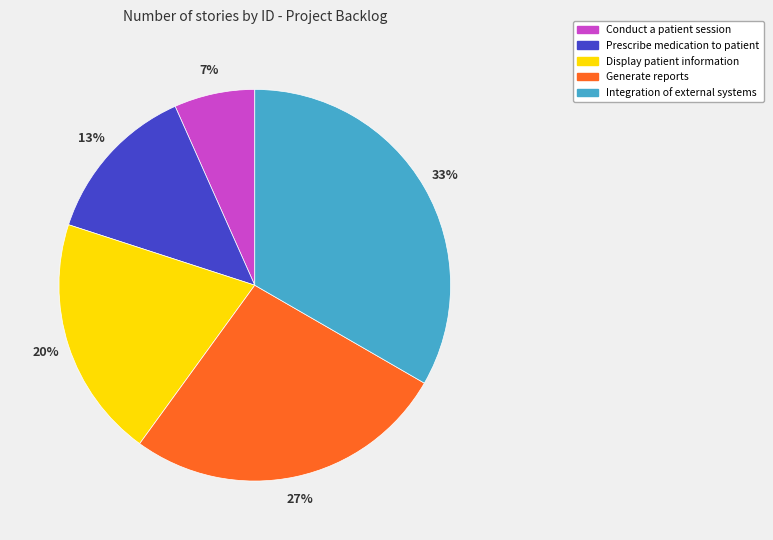

How many segments does this pie chart have?

5